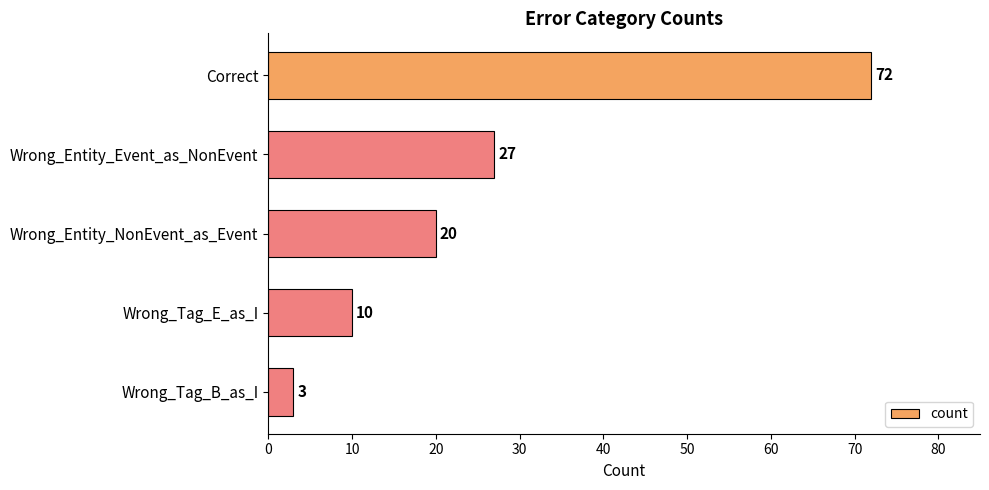

List the labels in order of value, largest first.

Correct, Wrong_Entity_Event_as_NonEvent, Wrong_Entity_NonEvent_as_Event, Wrong_Tag_E_as_I, Wrong_Tag_B_as_I